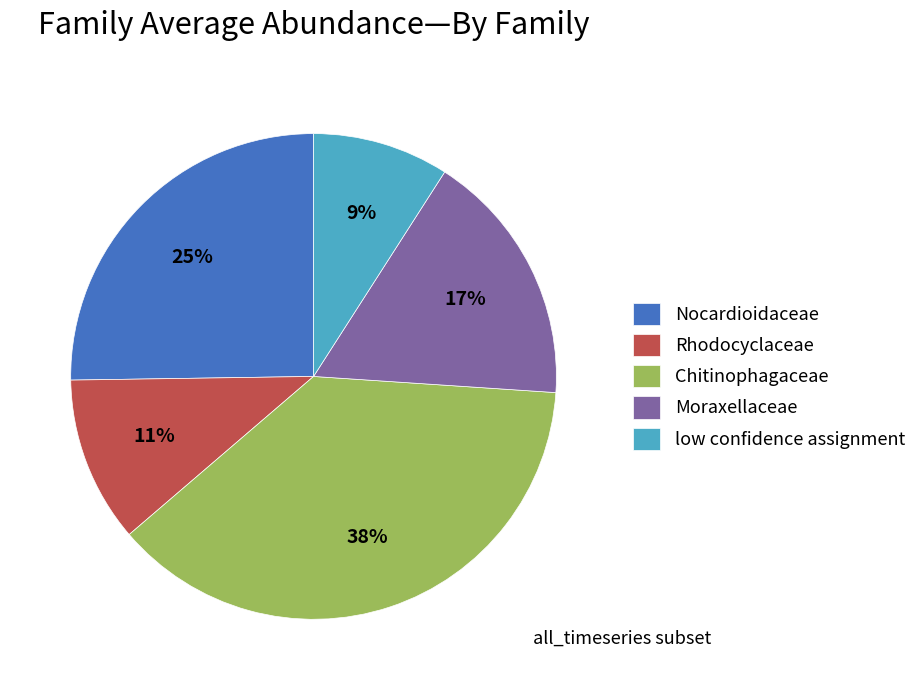

Which slice is the smallest?

low confidence assignment